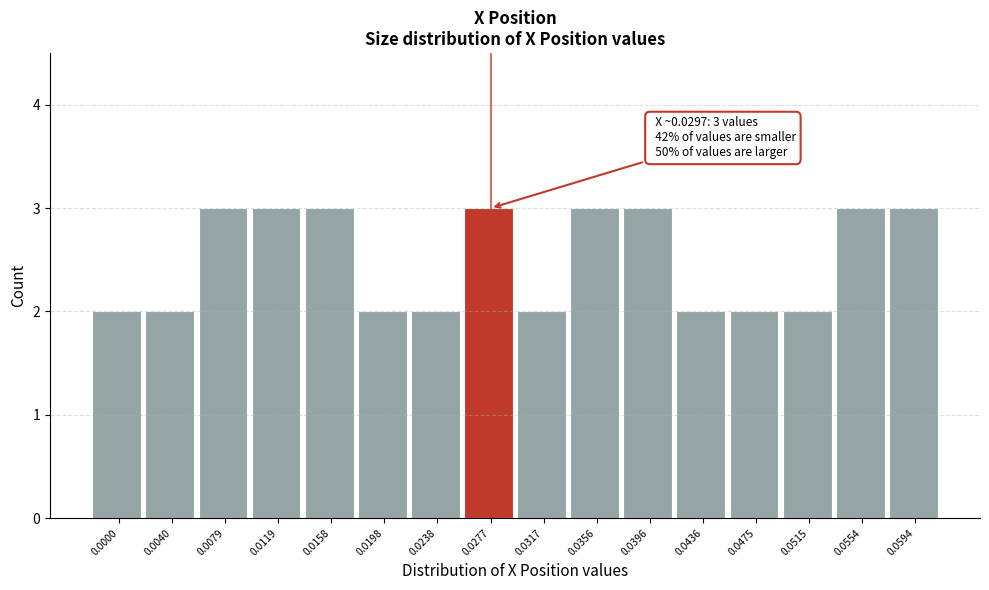

Reading left to right, list all the values displayed in this chart.

2	2	3	3	3	2	2	3	2	3	3	2	2	2	3	3